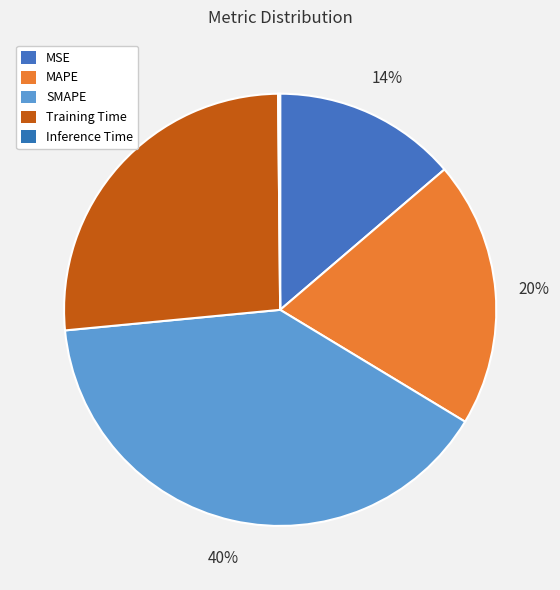

Rank the categories by value from highest to lowest.

SMAPE, Training Time, MAPE, MSE, Inference Time